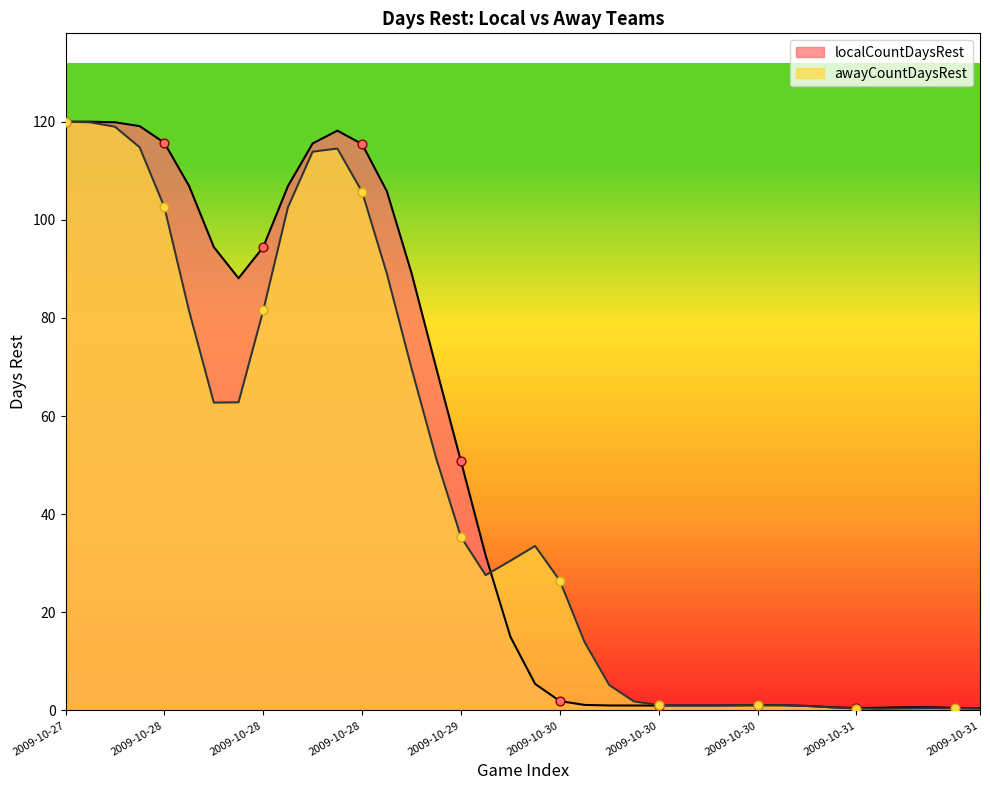

Which series has the largest total across all categories?

localCountDaysRest